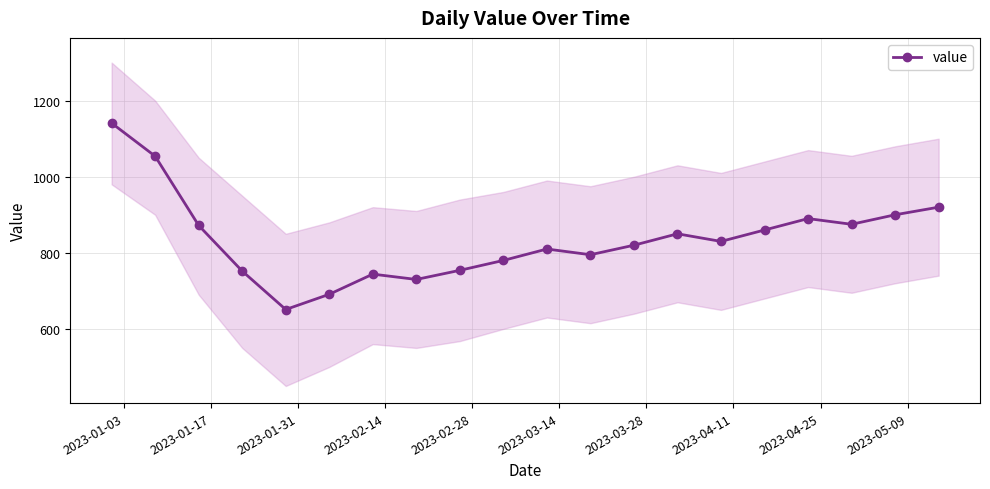

What is the minimum value for value?

651